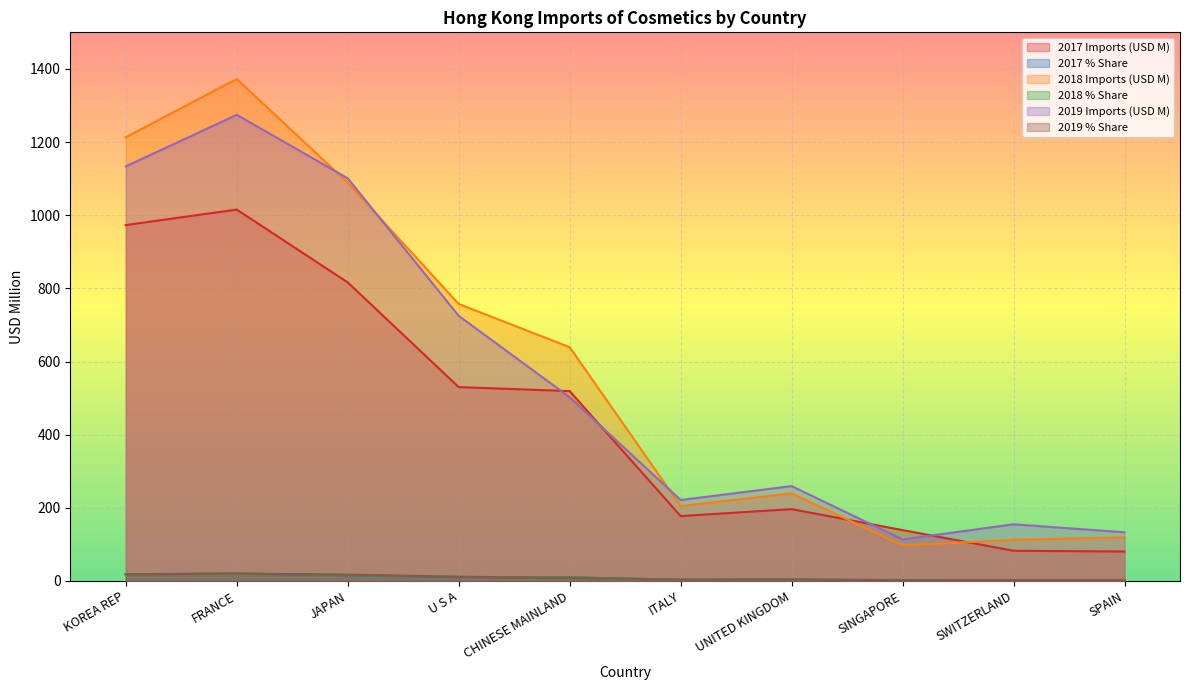

At how many categories does at least one series exceed 785?

3